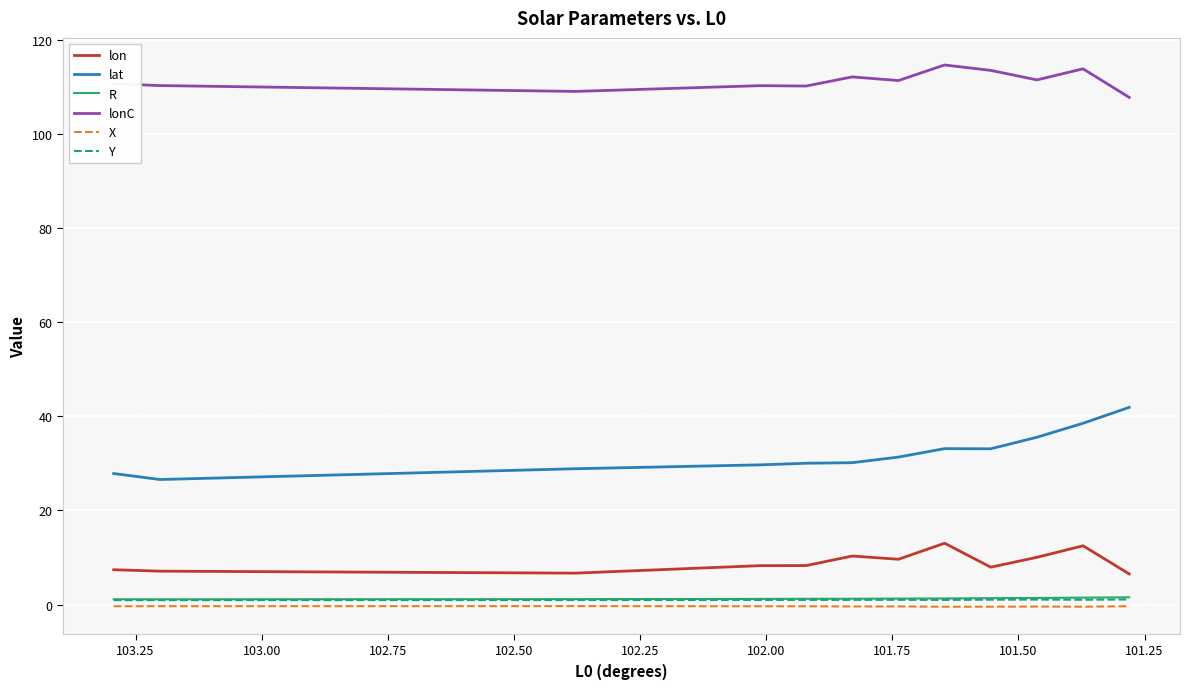

True or false: lat and X cross at least once.

False